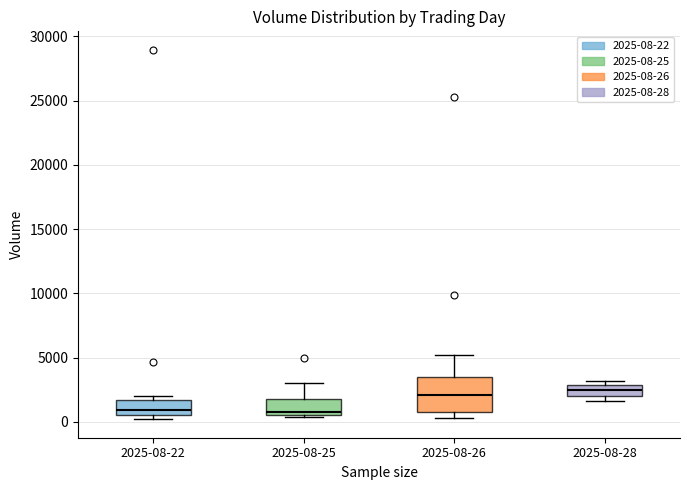

Comparing the boxes themselves (not the whiskers), which one is the tallest?

2025-08-26